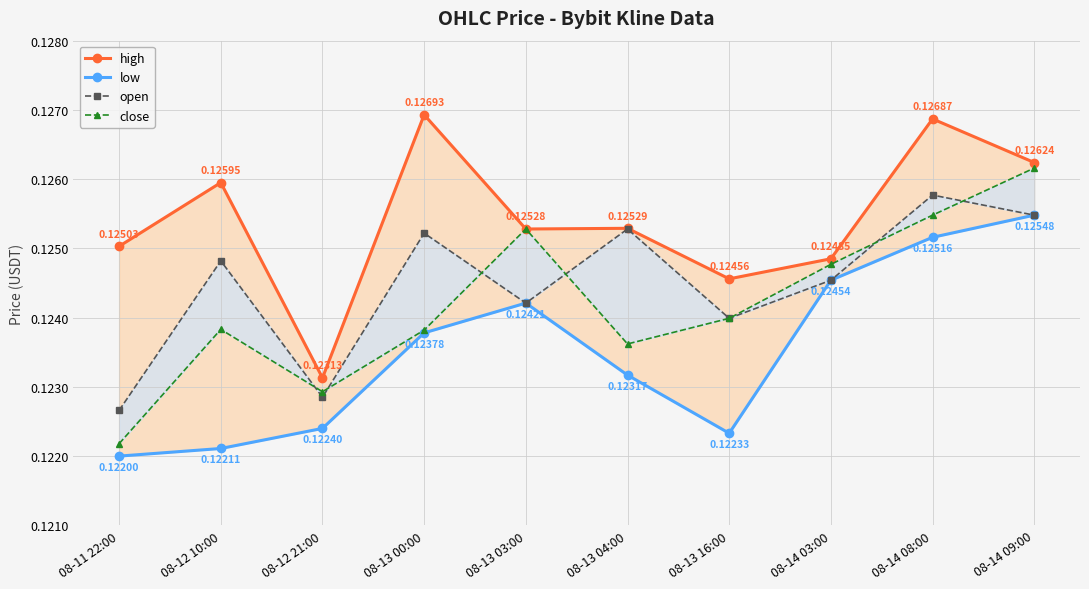

Which has a higher value, 08-14 03:00 or 08-12 21:00?

08-14 03:00